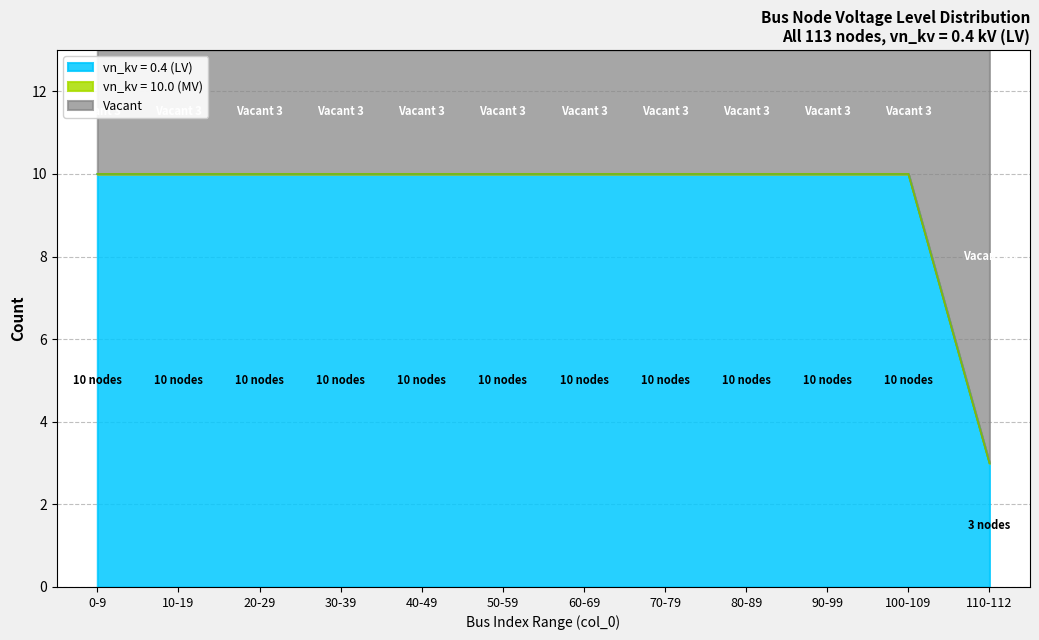

What is the total value across all series at 40-49?

13